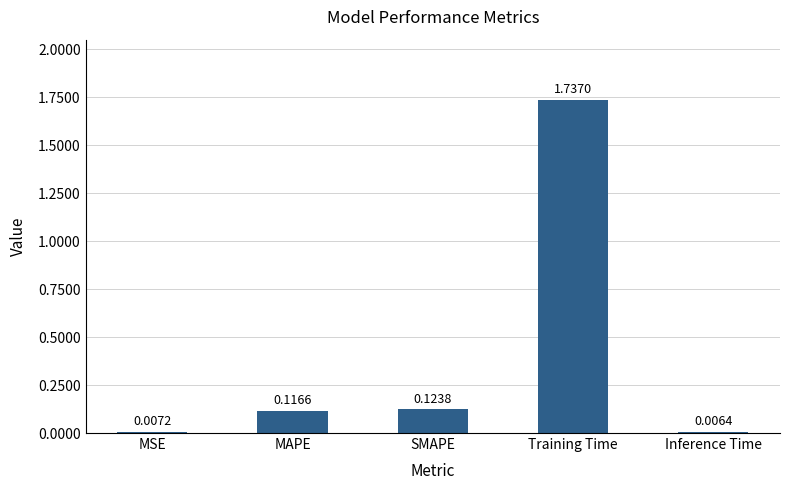

What is the label of the 3rd bar from the right?

SMAPE